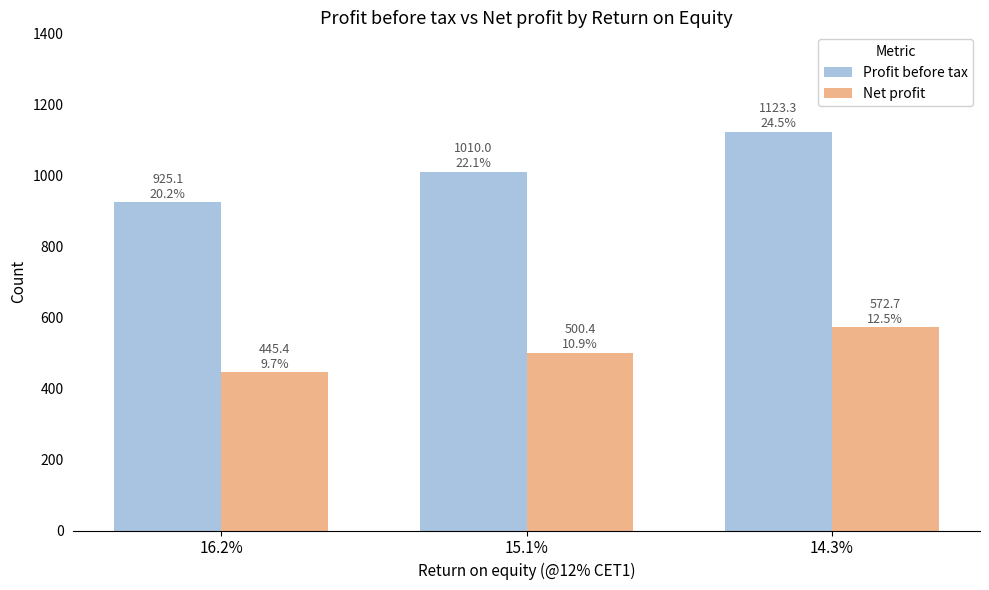

Which label corresponds to the largest value in the chart?

14.3%